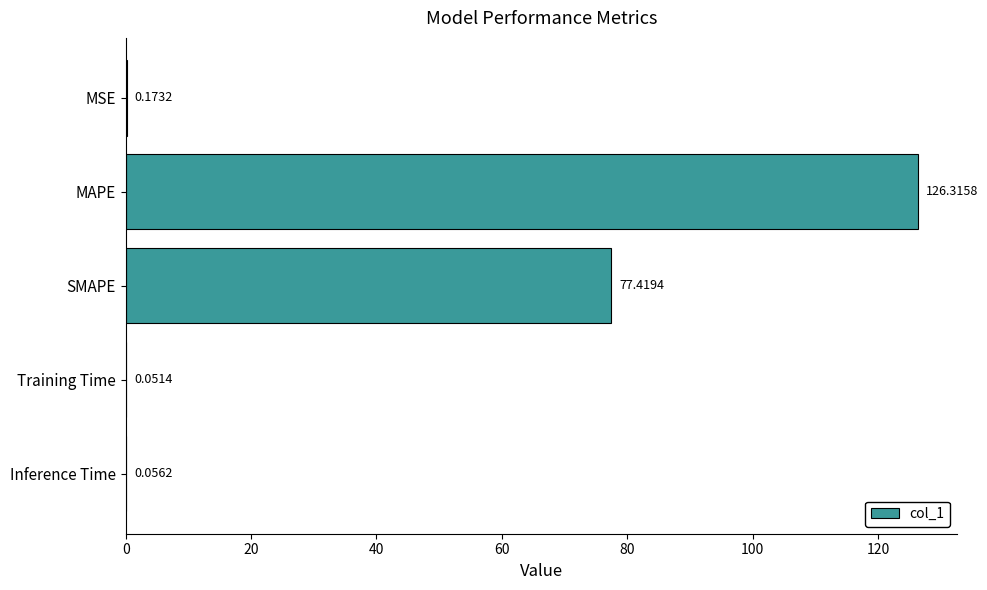

What is the sum of all values?

204.0